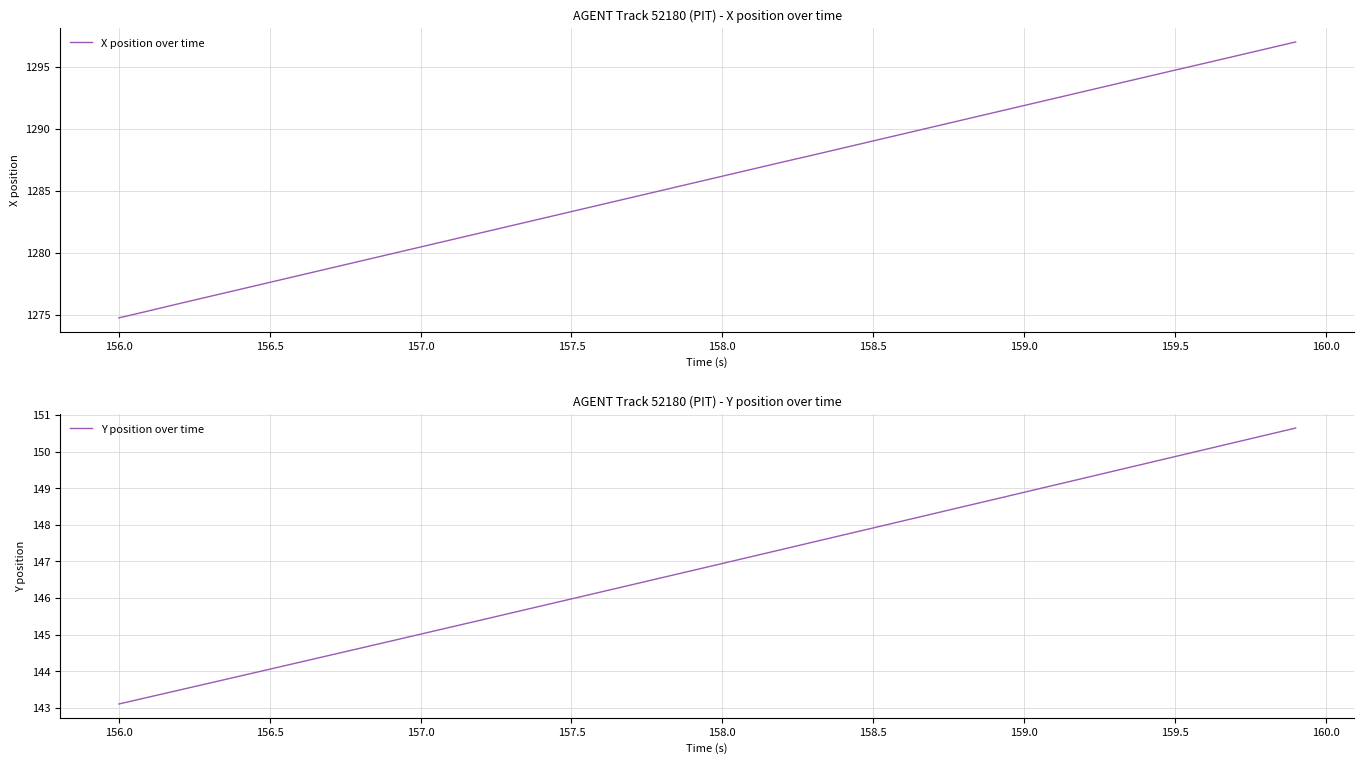

Which series has the largest total across all categories?

X position over time